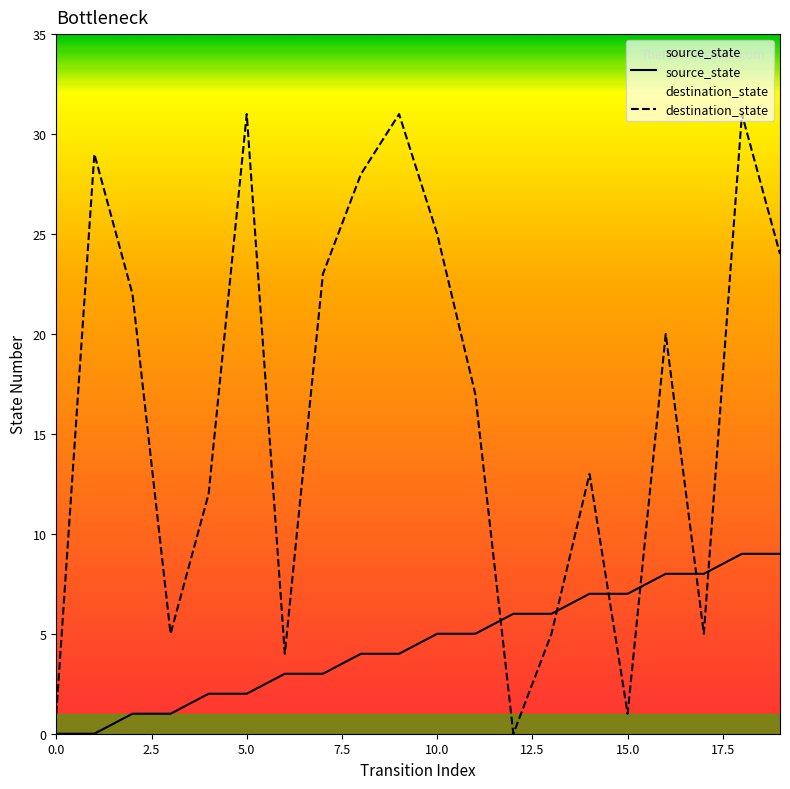

Which series has the largest range (max minus min)?

destination_state